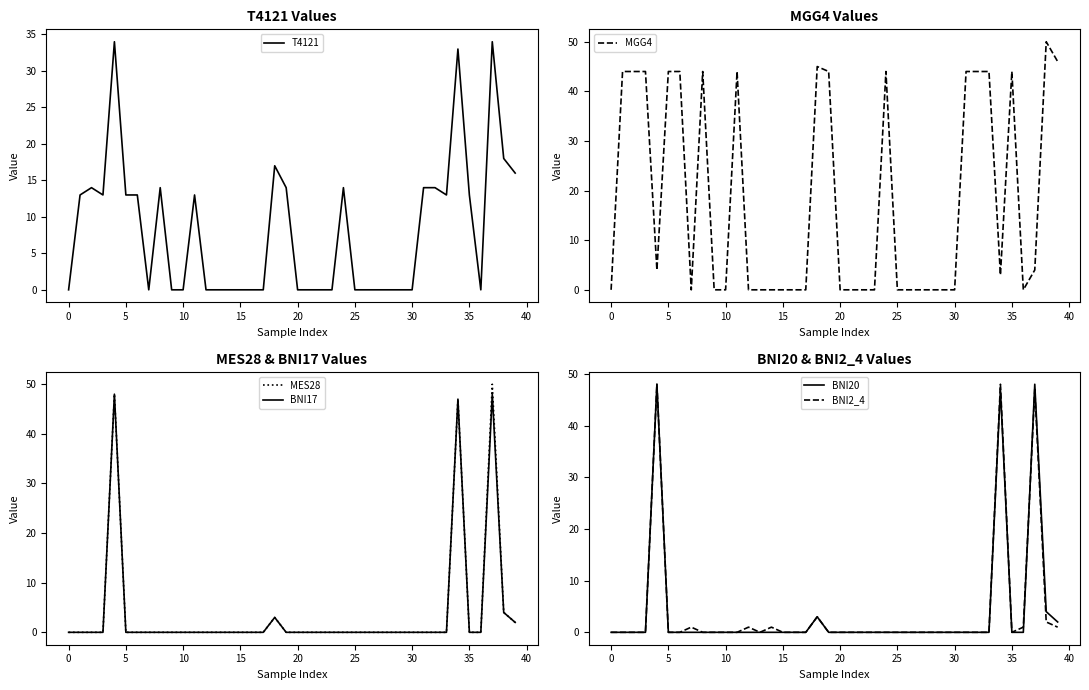

Where is BNI20 nearest to the value 24?

38